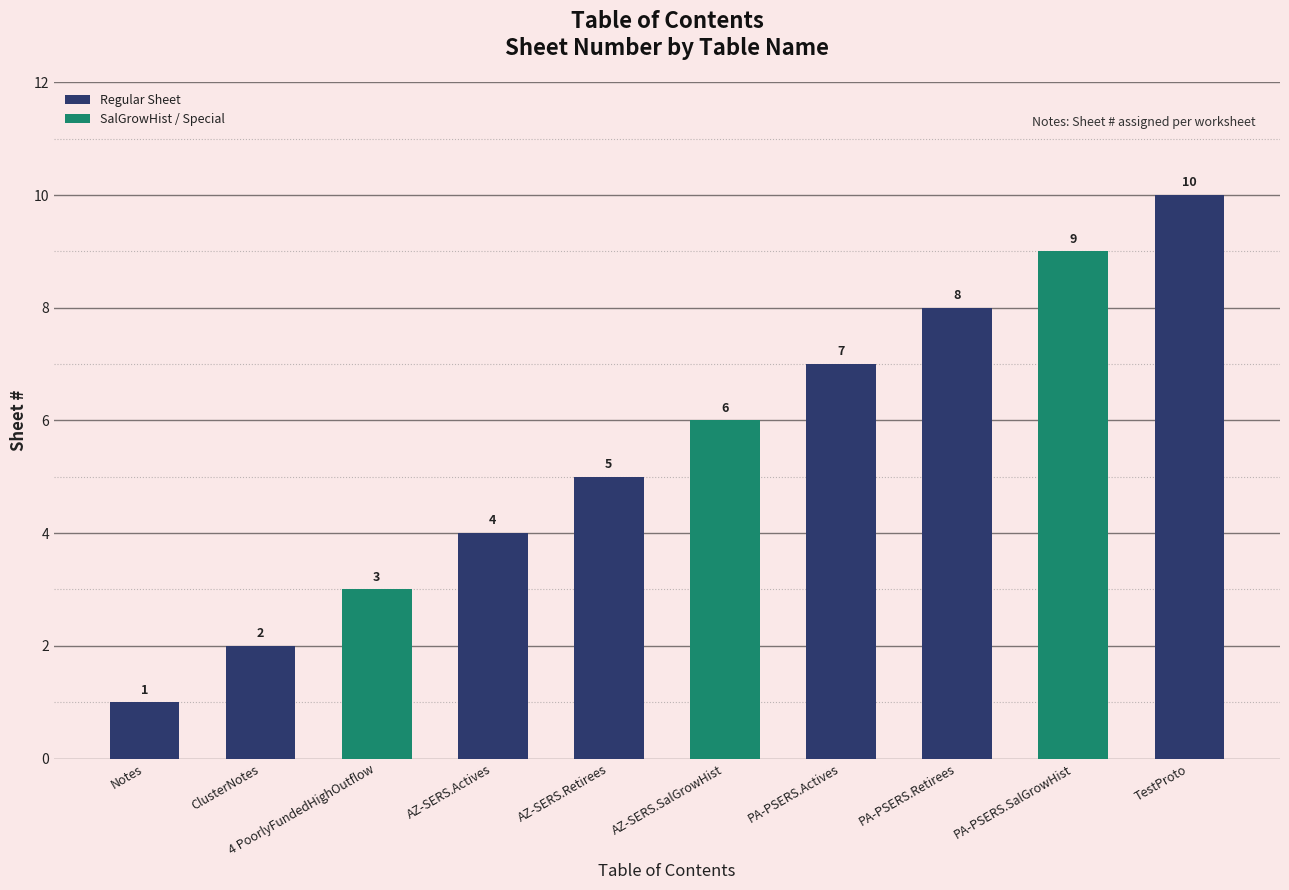

Are the bars horizontal?

No